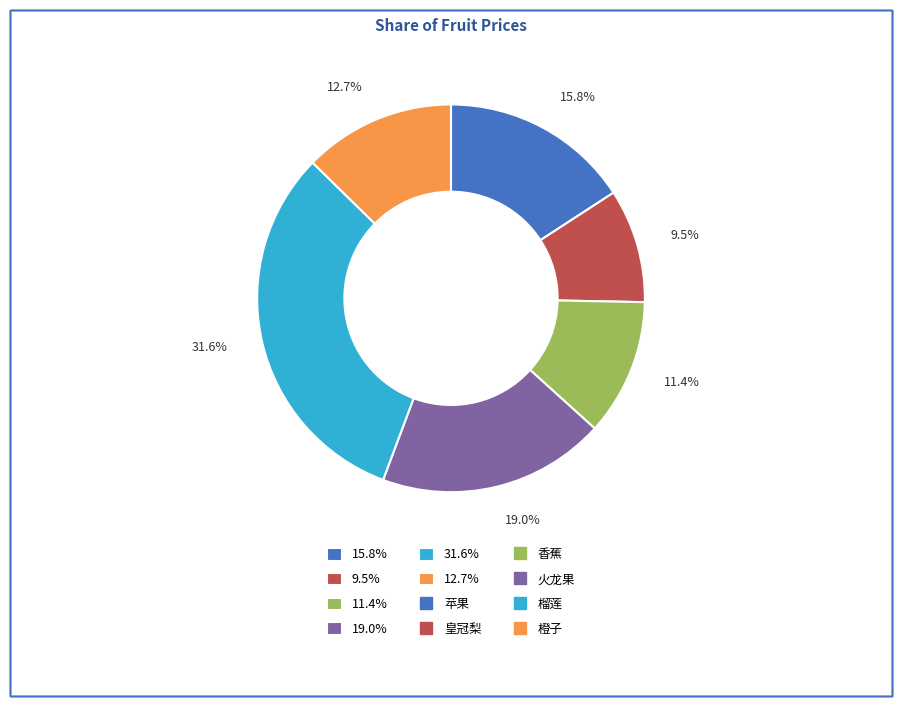

Combined, what portion of the pie is 12.7% and 15.8%?

28.5%